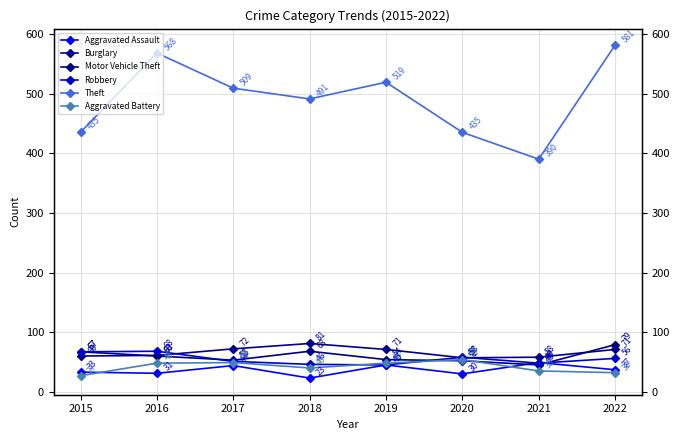

True or false: Theft has more than 2 points higher than both neighbors.

False